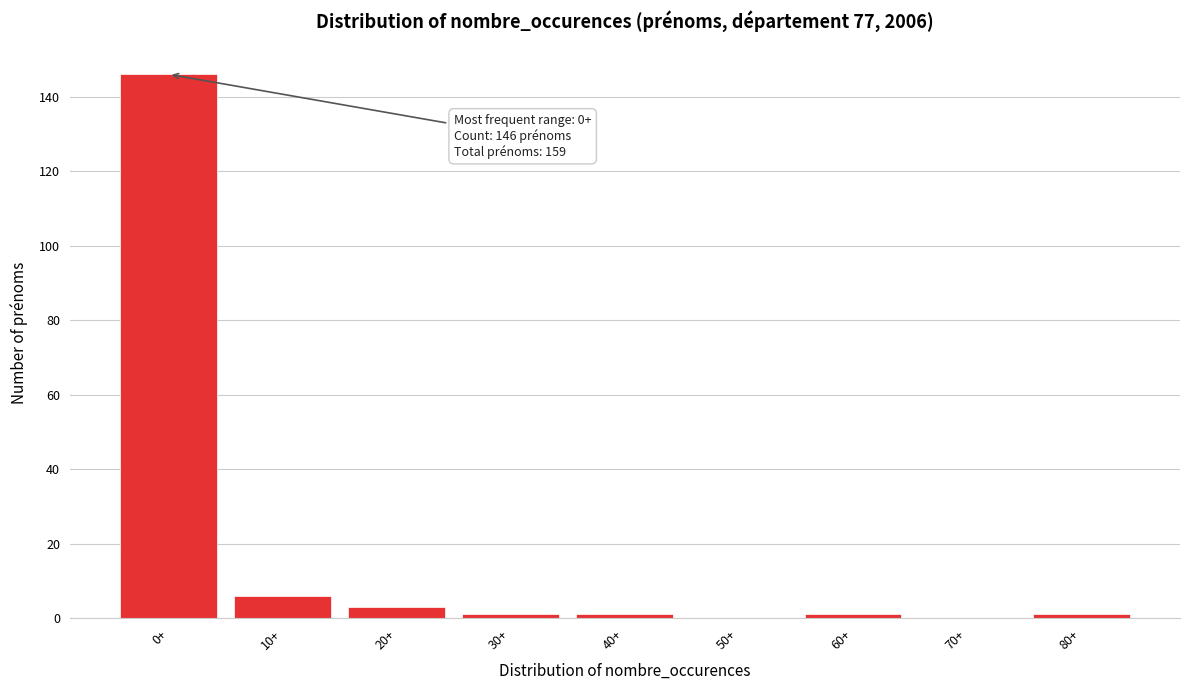

Reading left to right, extract all data points from this chart.

0+=146	10+=6	20+=3	30+=1	40+=1	50+=0	60+=1	70+=0	80+=1